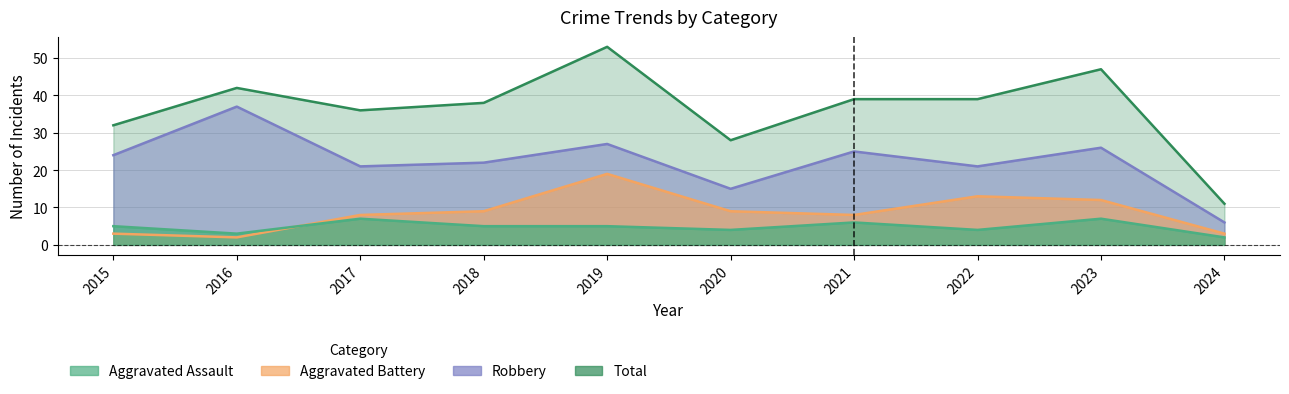

What is the greatest value displayed?

53